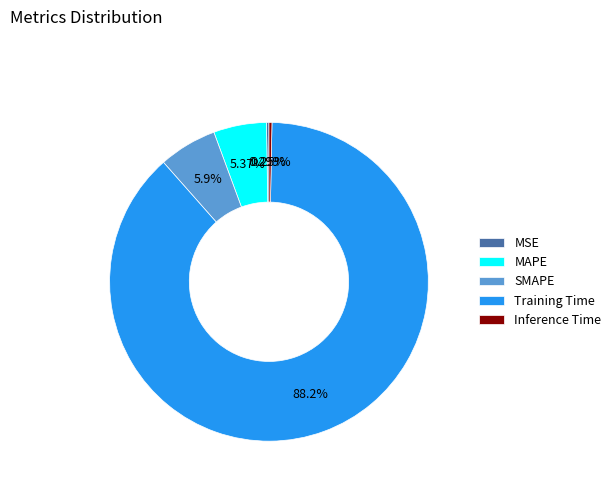

Which category accounts for the majority?

Training Time